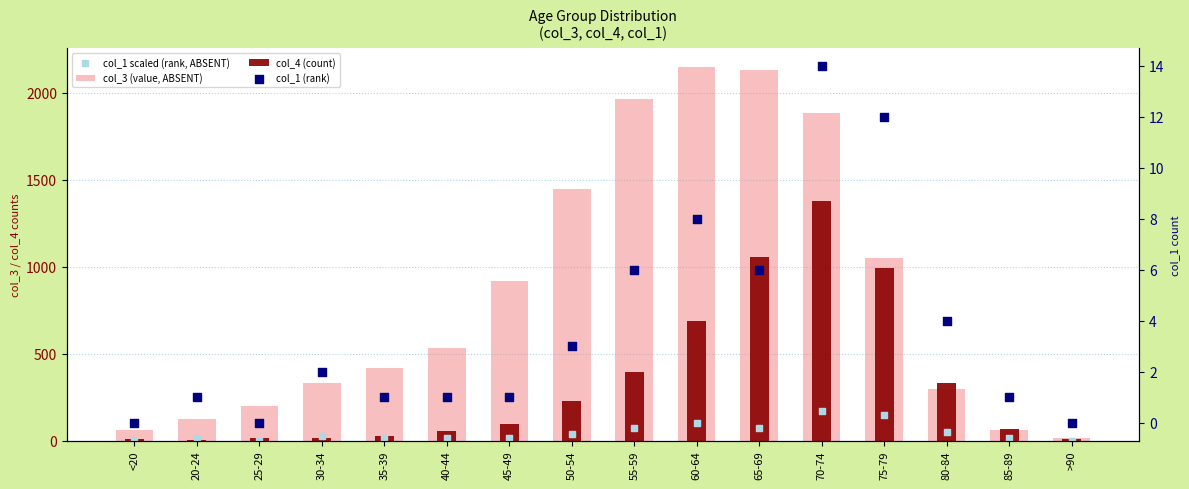

At how many categories does at least one series exceed 219?

11